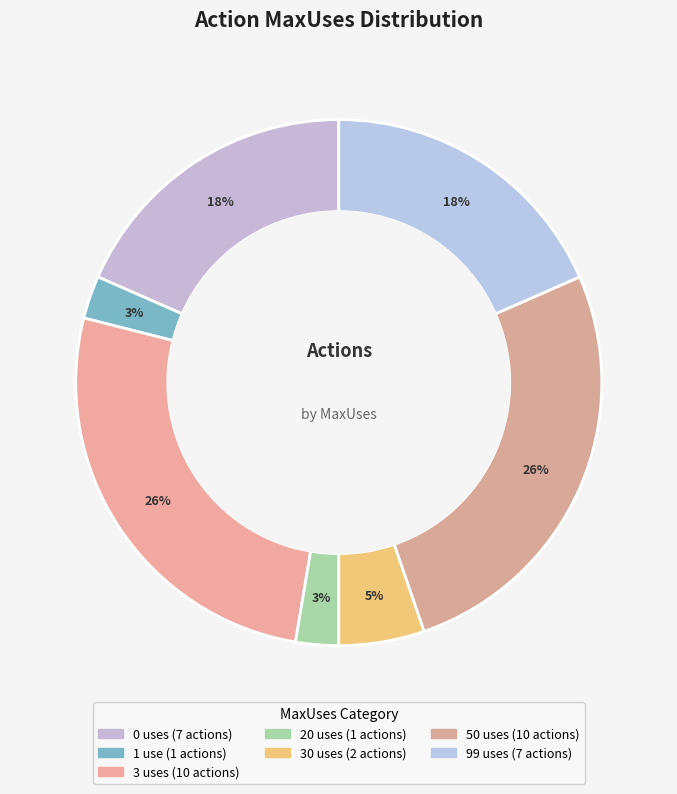

Count the number of slices in the pie.

7